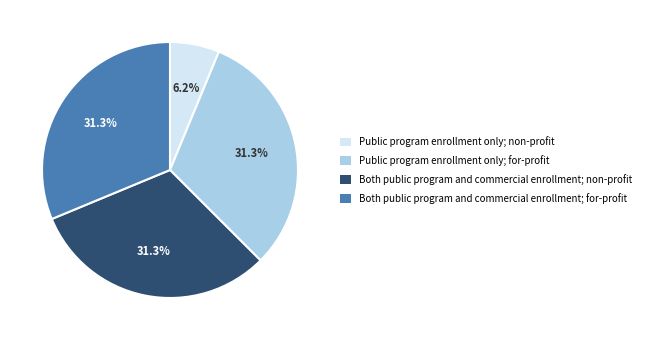

How many segments does this pie chart have?

4